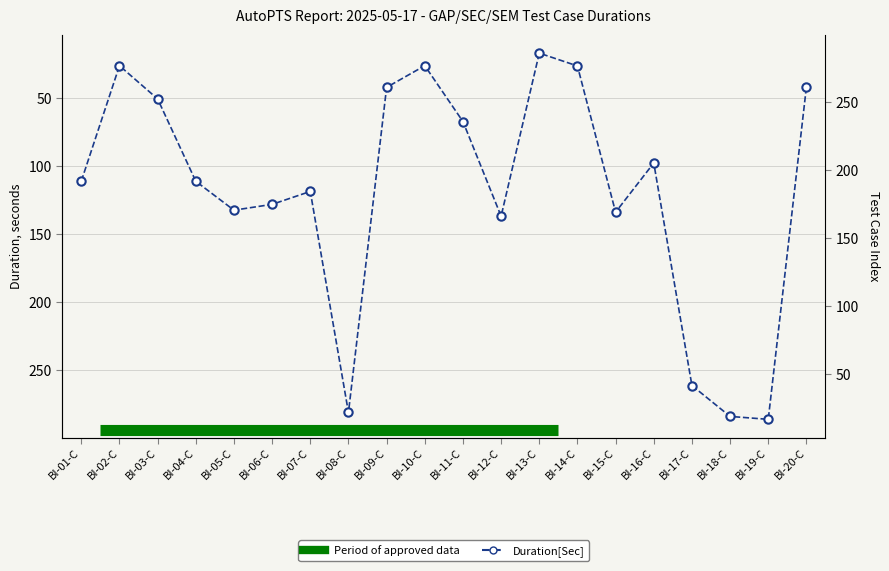

Rank the categories by value from highest to lowest.

BI-19-C, BI-18-C, BI-08-C, BI-17-C, BI-12-C, BI-15-C, BI-05-C, BI-06-C, BI-07-C, BI-04-C, BI-01-C, BI-16-C, BI-11-C, BI-03-C, BI-09-C, BI-20-C, BI-14-C, BI-02-C, BI-10-C, BI-13-C